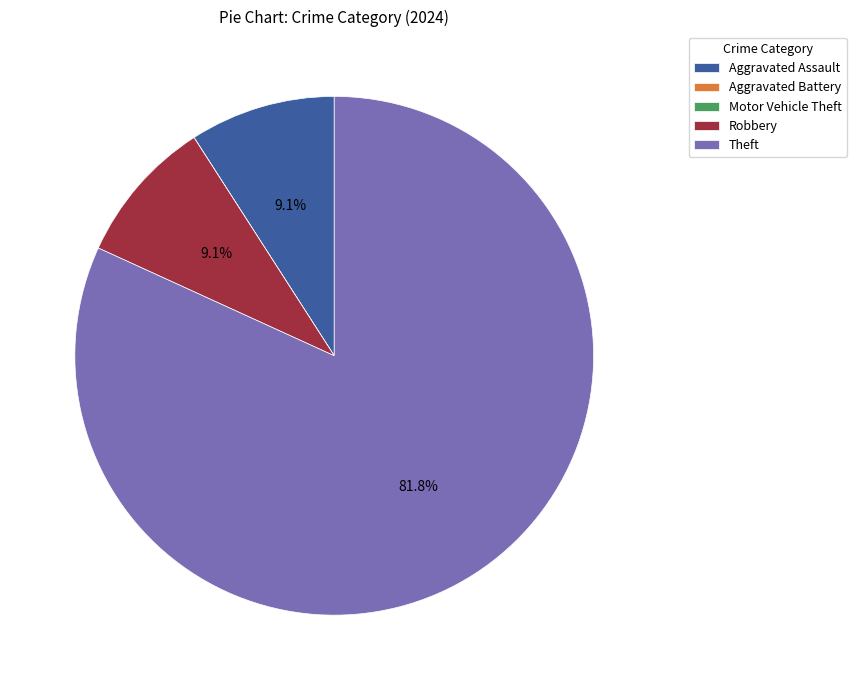

Is there any slice that represents more than half of the pie?

Yes